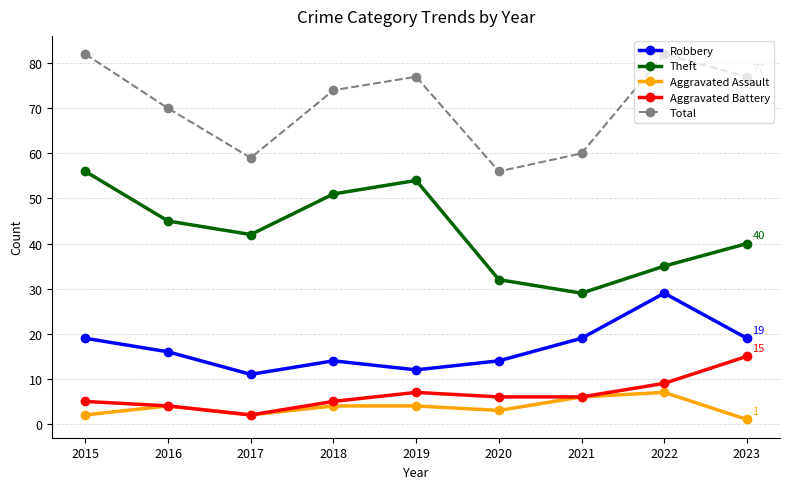

Between 2018 and 2020, which series saw the biggest shift?

Theft